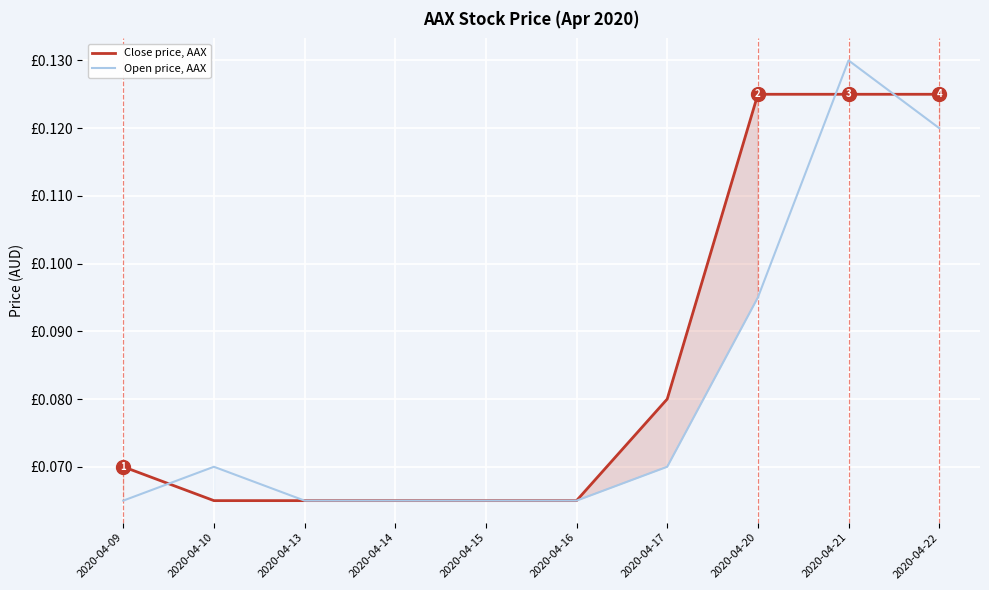

What is the minimum value shown in the chart?

0.1